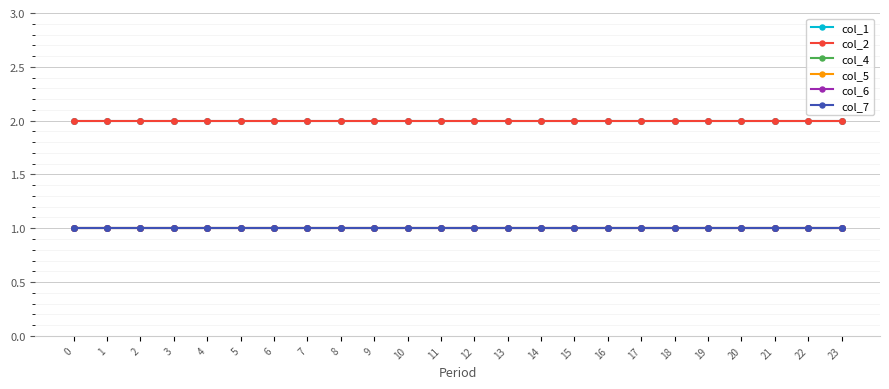

Does the chart display data point markers on the line(s)?

Yes